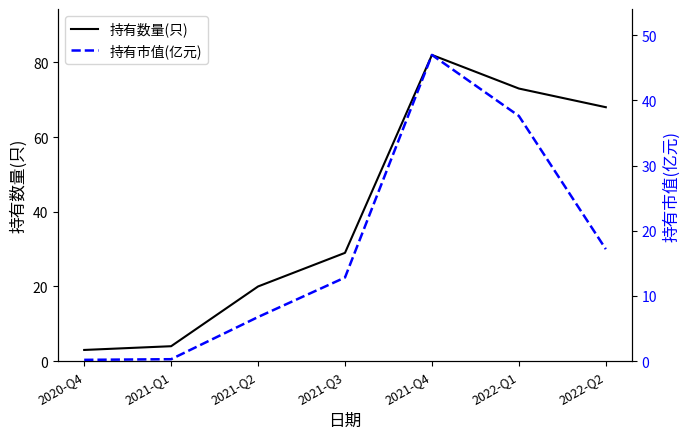

What are all the series names shown in the legend?

持有数量(只), 持有市值(亿元)